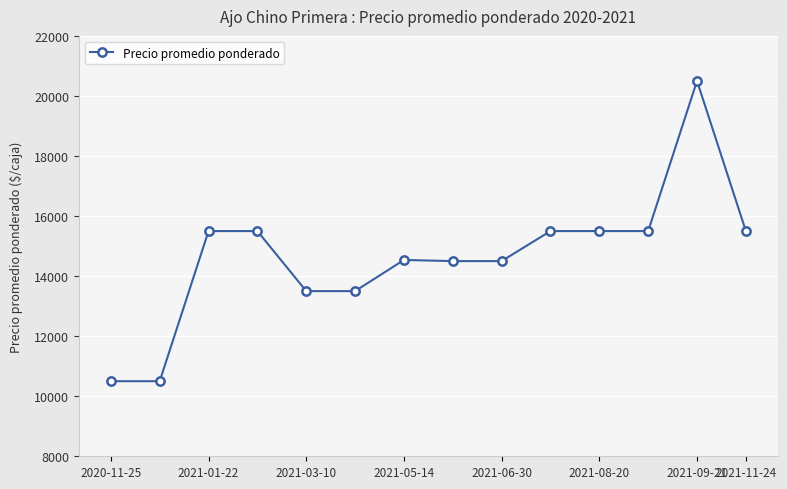

What is the difference between the maximum and minimum values?

10000